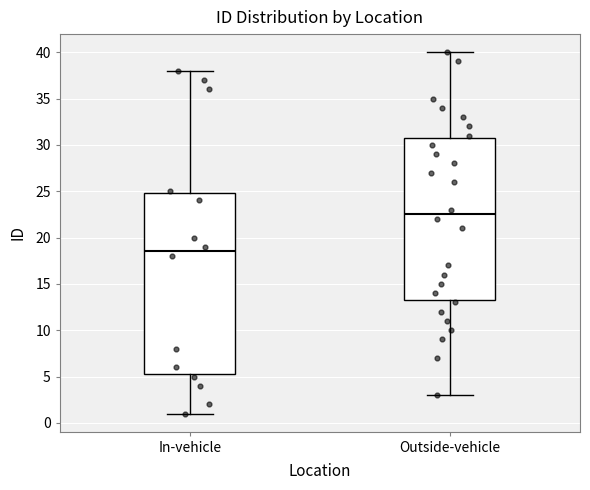

Reading left to right, read every box against the y-axis: the position of its median line, the range the box covers, and the ends of its whiskers. The values are not printed on the chart, so give them approximately, as read against the axis.

In-vehicle: median 18.5, box 5.5 to 25.0, whiskers 1.0 to 38.0
Outside-vehicle: median 22.5, box 13.5 to 31.0, whiskers 3.0 to 40.0